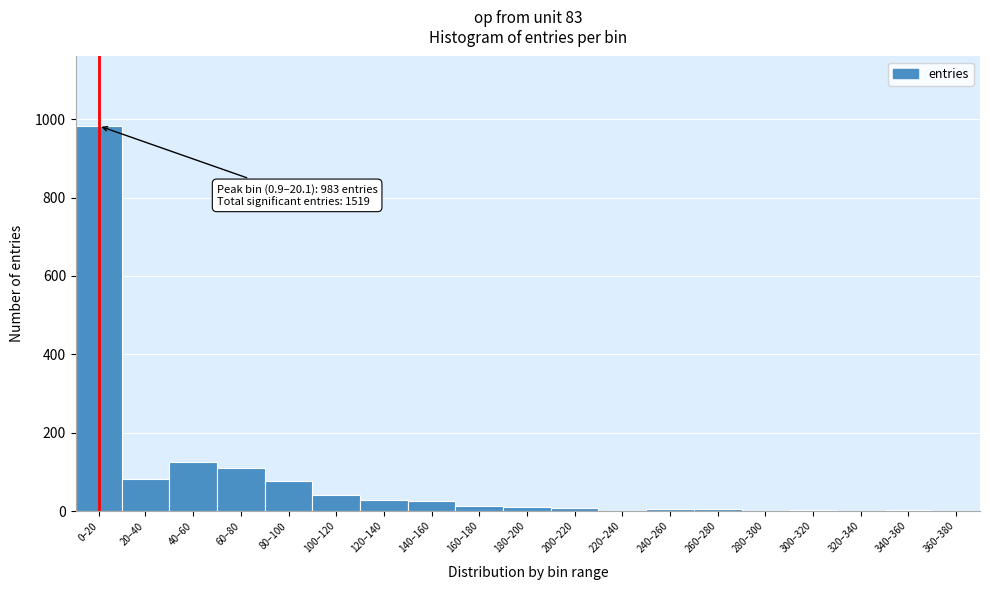

Where is the data nearest to the value 491?

40–60